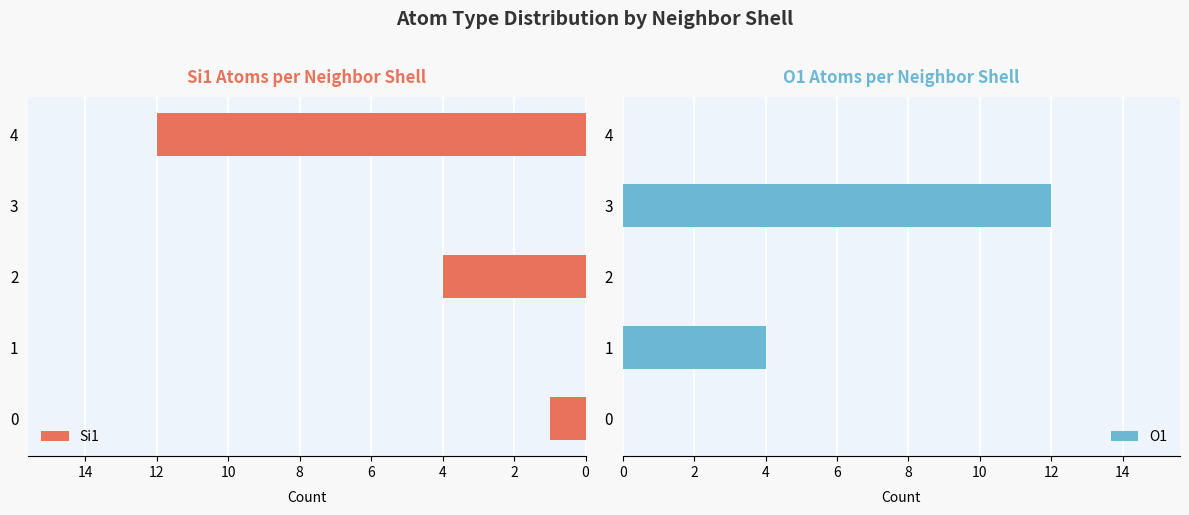

List the series in order of their peak value, highest first.

Si1, O1